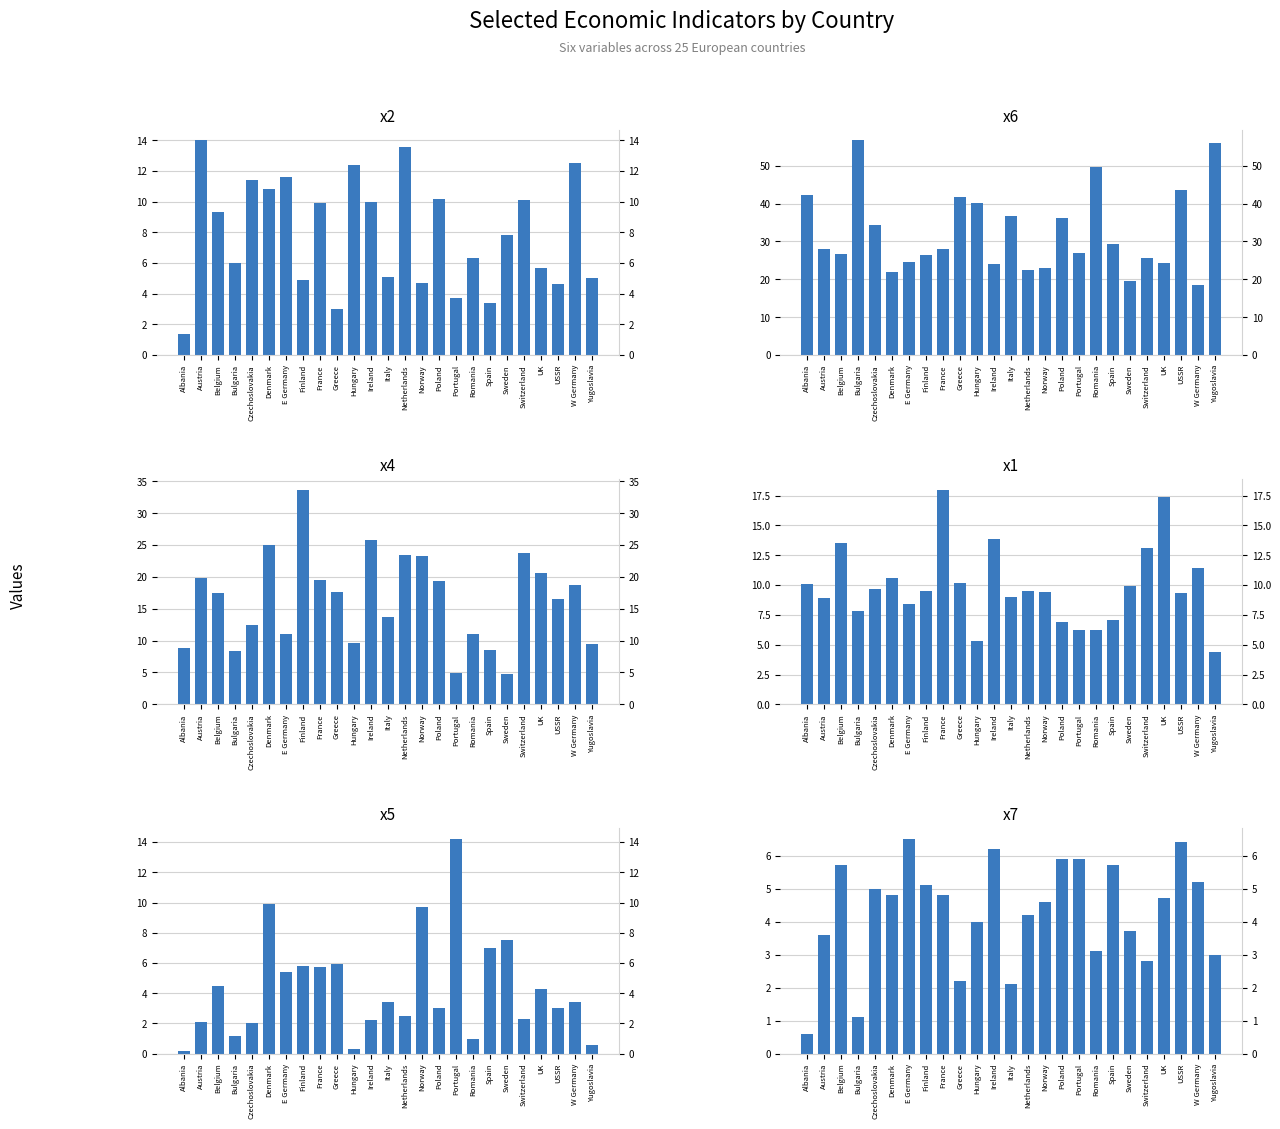

At how many categories does at least one series exceed 2?

25